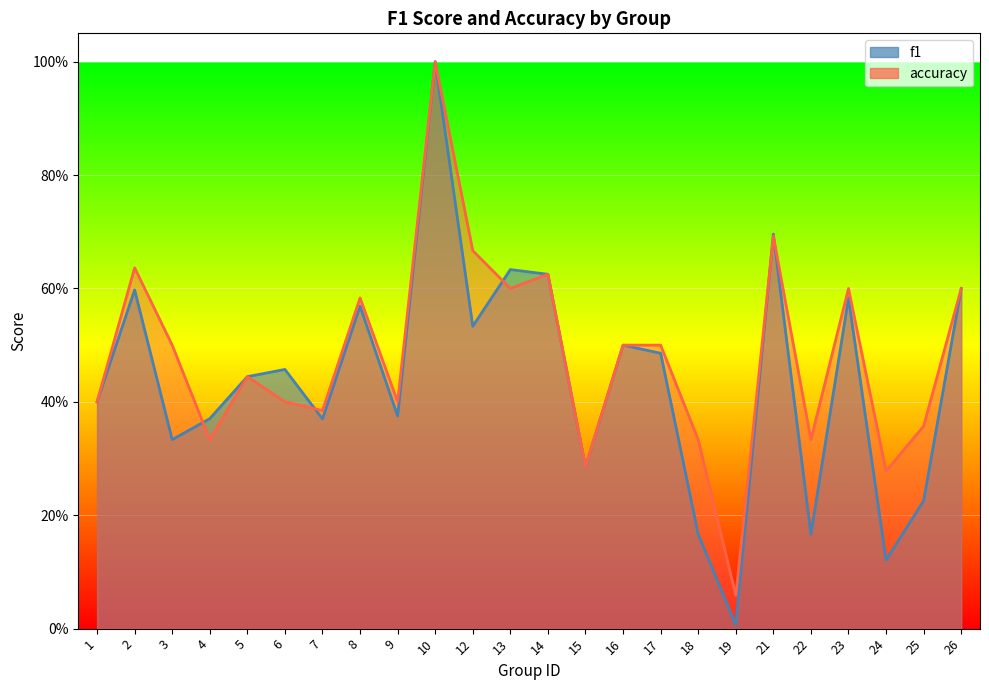

How many interior local peaks does the f1 series have?

8